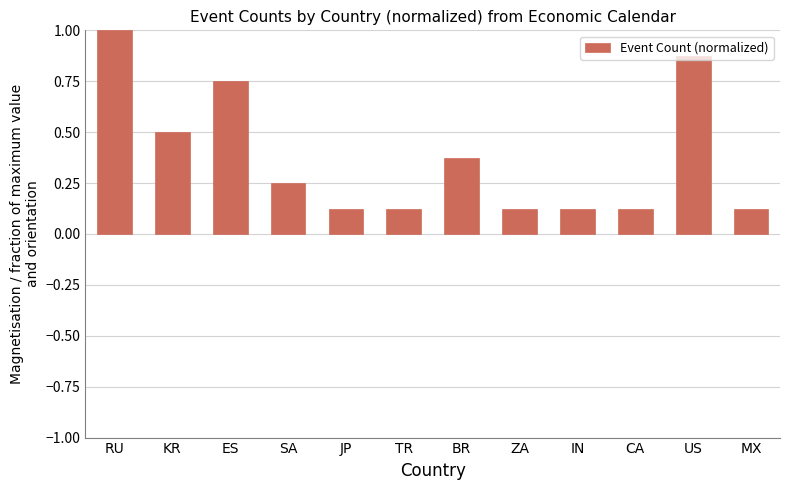

Which has a higher value, RU or MX?

RU